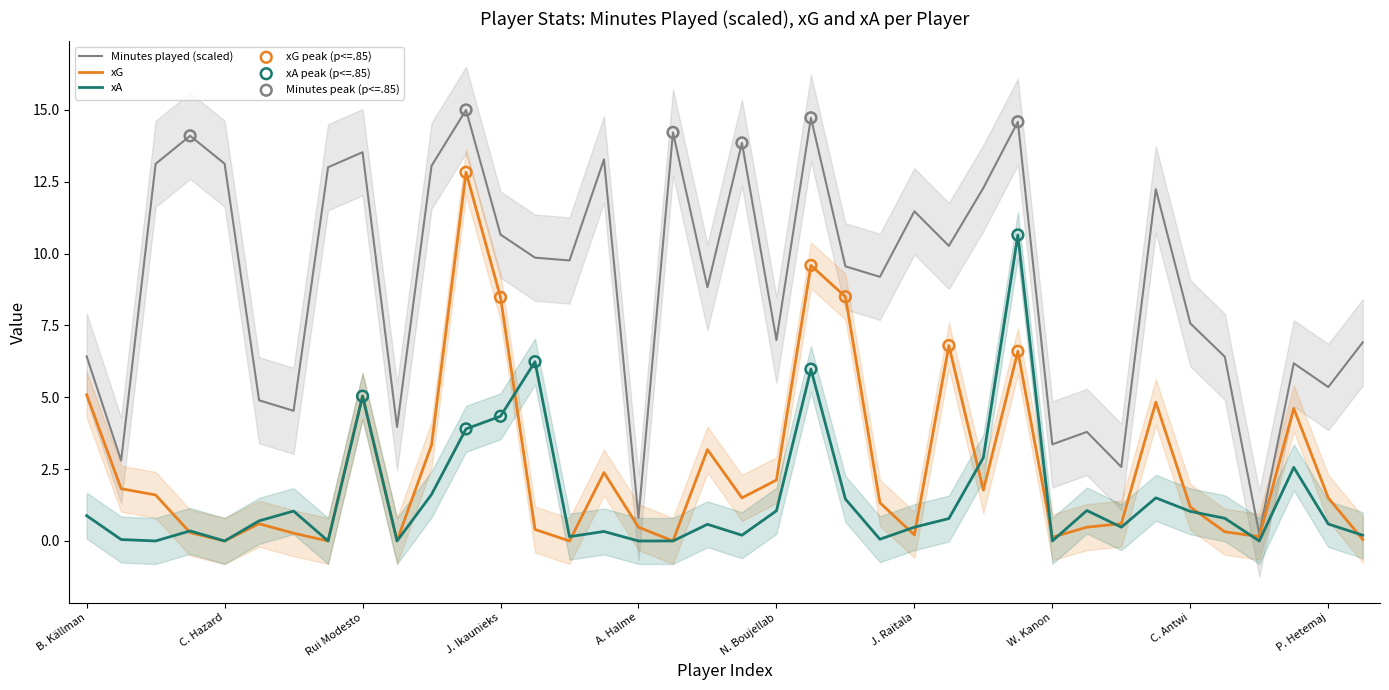

Which series contains the highest Y value?

Minutes played